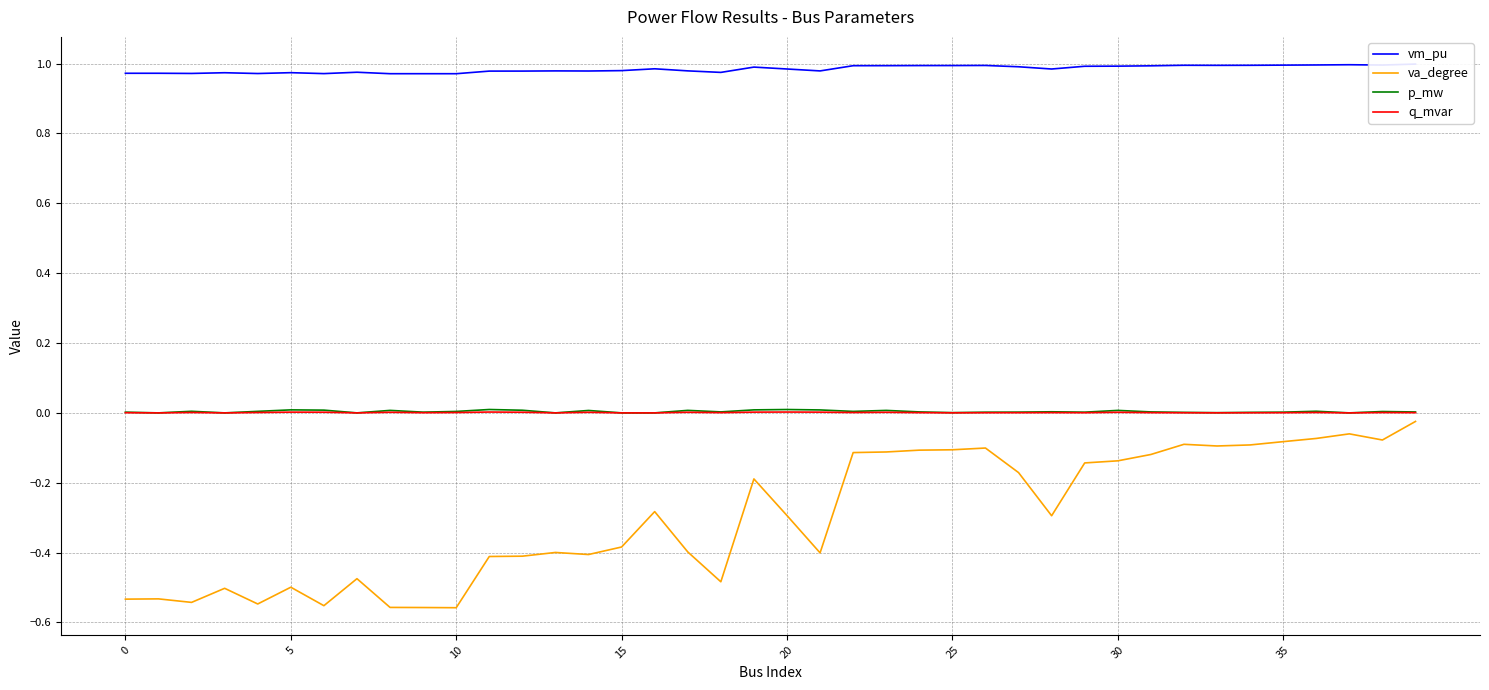

True or false: vm_pu has a value of 0.7 at 35.

False